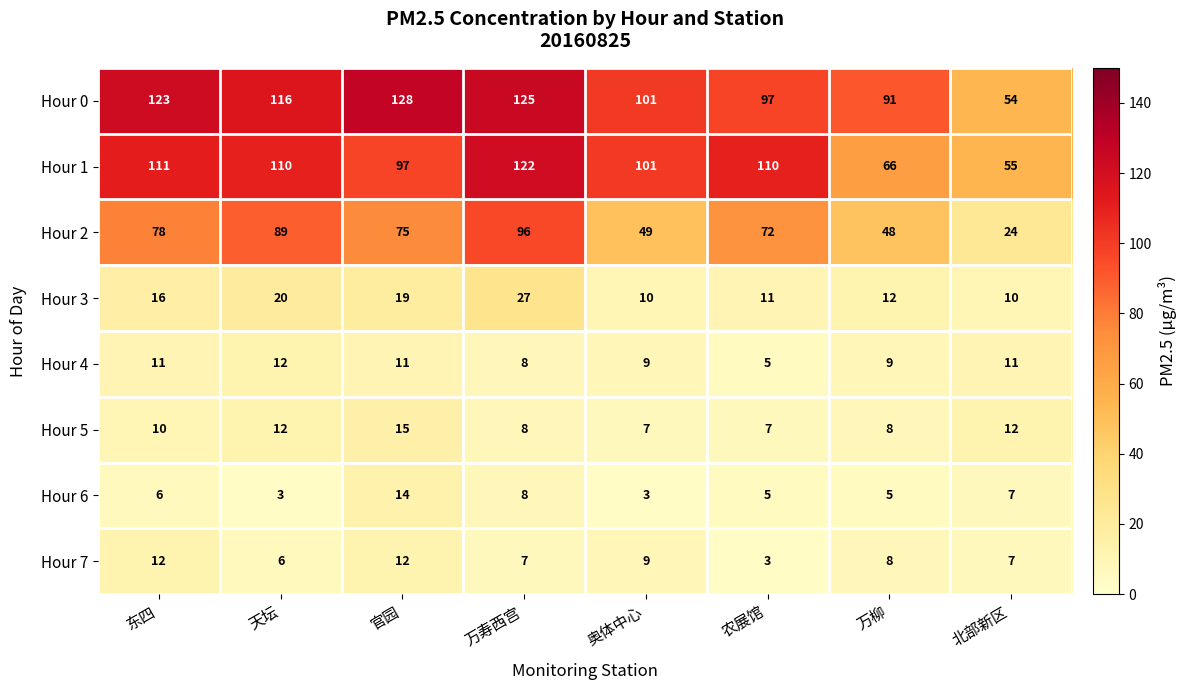

Count the number of data series in this chart.

8